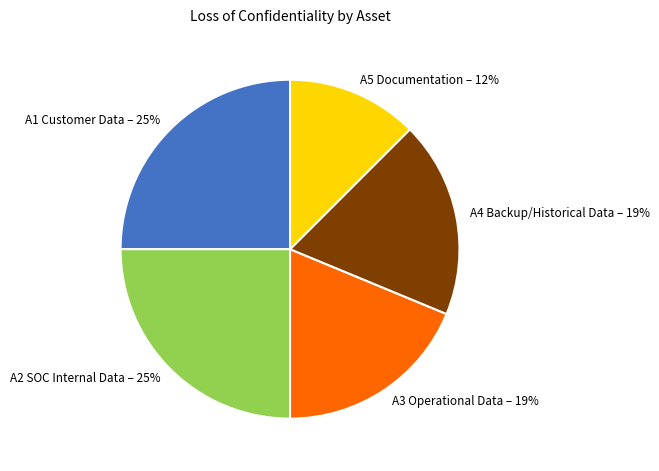

What percentage is the A2 SOC Internal Data slice, to the nearest percent?

25%